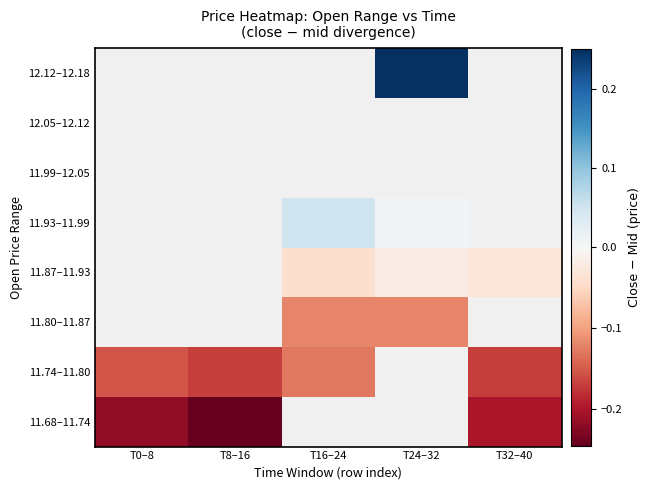

What is the smallest value displayed?

-0.2